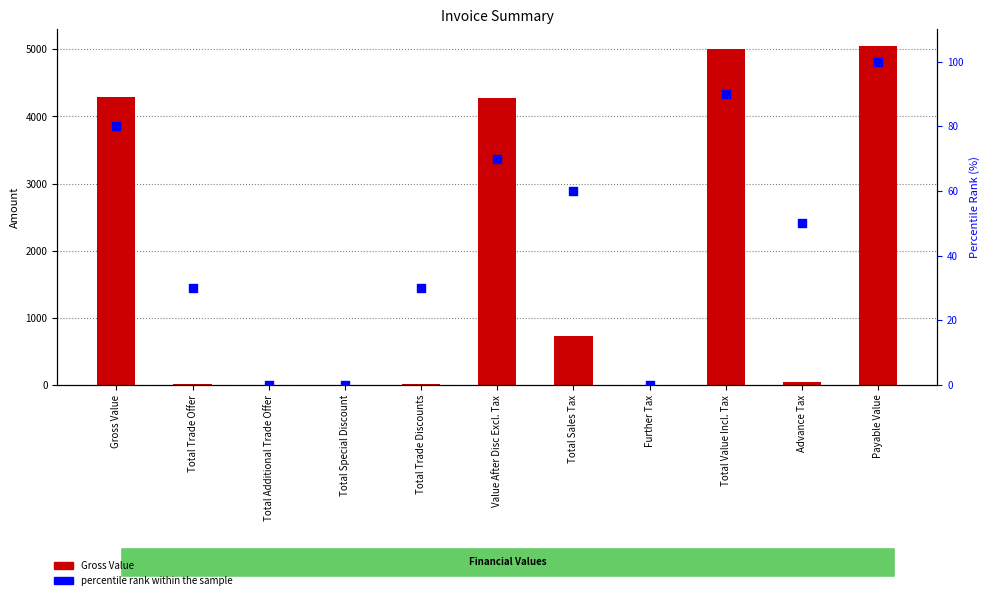

Which series has the largest total across all categories?

Gross Value